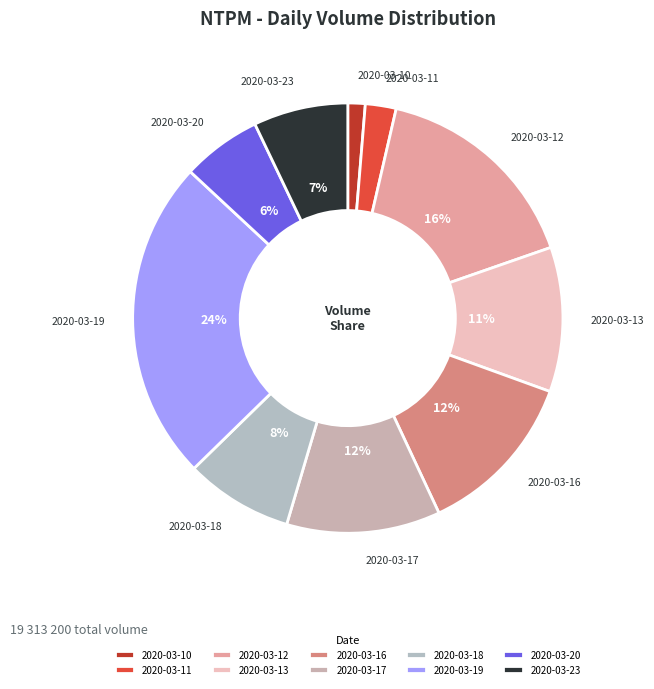

What is the ratio of the value at 2020-03-11 to the value at 2020-03-13?

0.2